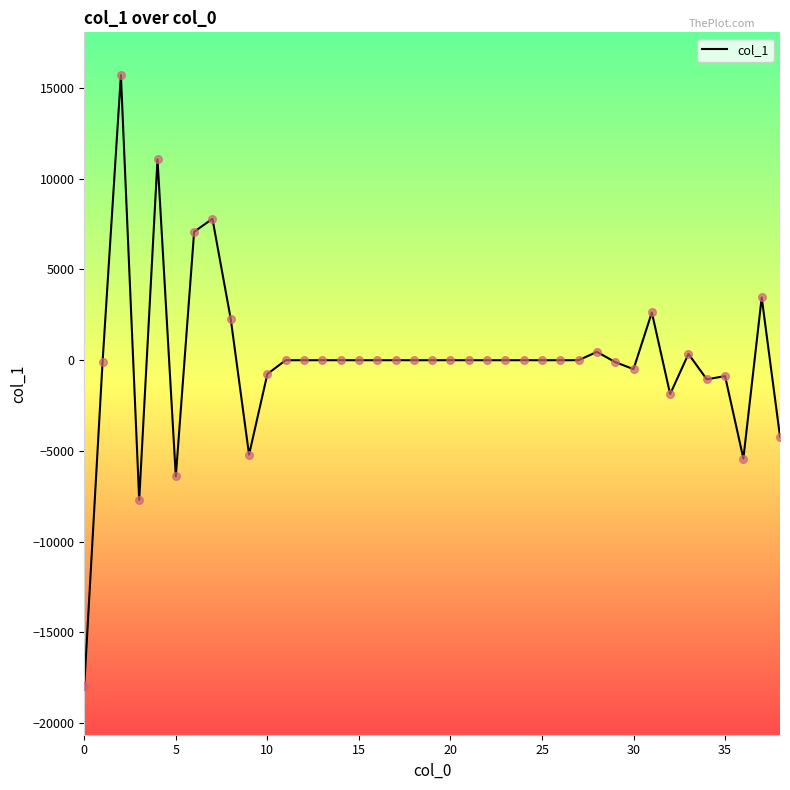

What is the maximum value shown in the chart?

15709.1